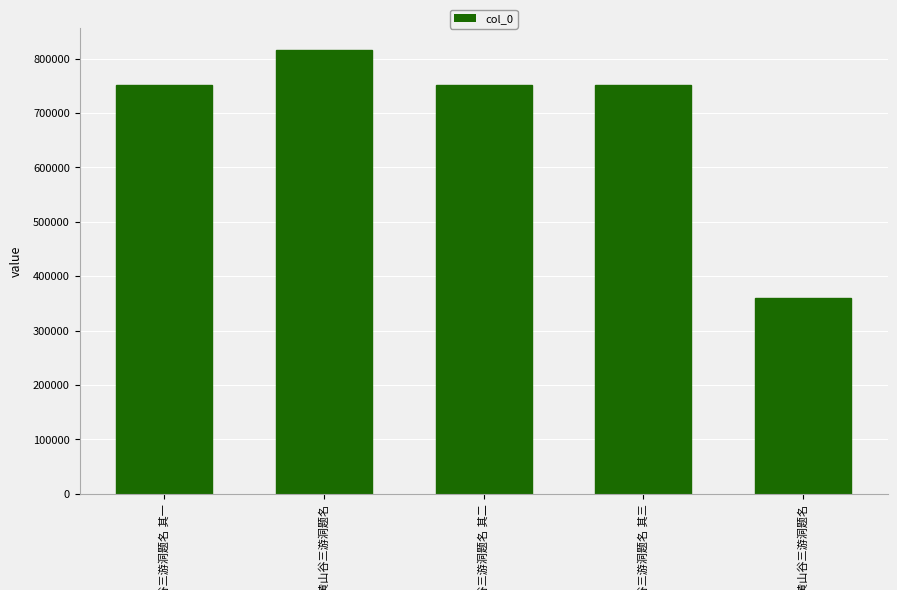

List the labels in order of value, largest first.

题黄山谷三游洞题名, 题黄山谷三游洞题名 其三, 题黄山谷三游洞题名 其二, 题黄山谷三游洞题名 其一, 题黄山谷三游洞题名